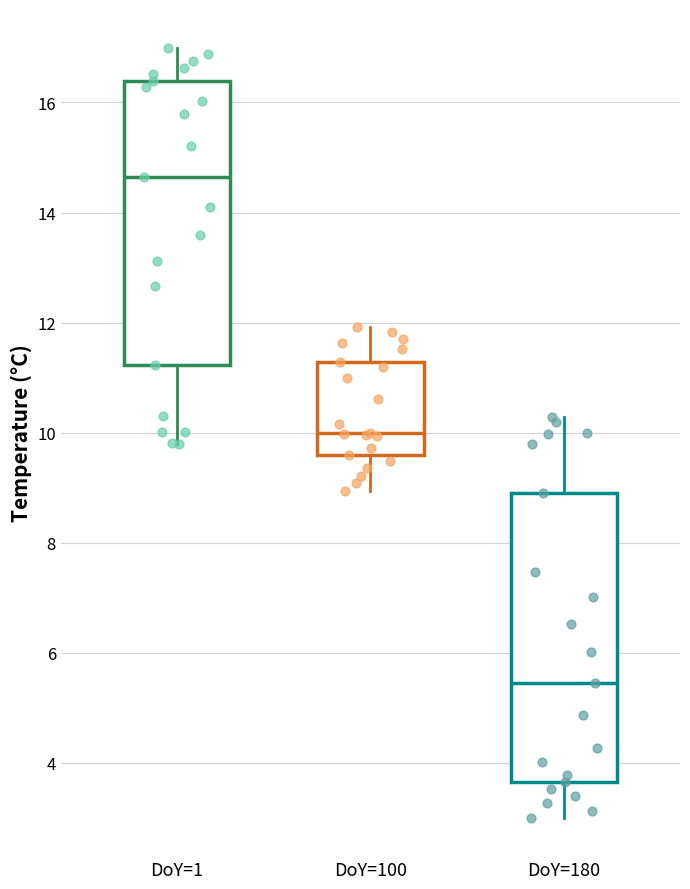

Reading left to right, transcribe this box plot: for each box, give where its median line is, the range the box spans, and where its two whiskers end, as read against the y-axis. The values are not printed on the chart, so give them approximately, as read against the axis.

DoY=1: median 14.6, box 11.2 to 16.4, whiskers 9.8 to 17.0
DoY=100: median 10.0, box 9.6 to 11.2, whiskers 9.0 to 12.0
DoY=180: median 5.4, box 3.6 to 9.0, whiskers 3.0 to 10.2